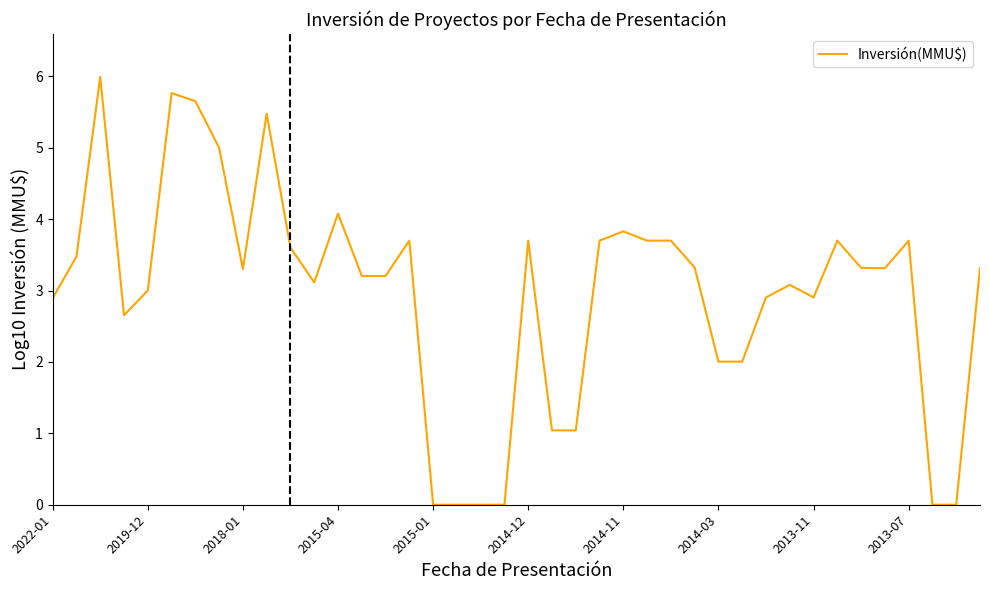

What is the difference between the maximum and minimum values?

6.0